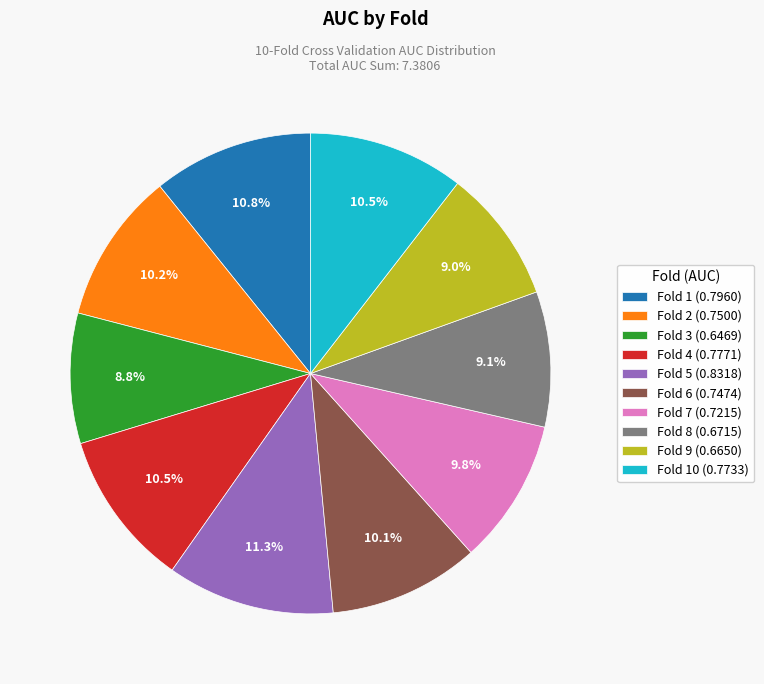

Does Fold 6 (0.7474) account for over 50% of the chart?

No